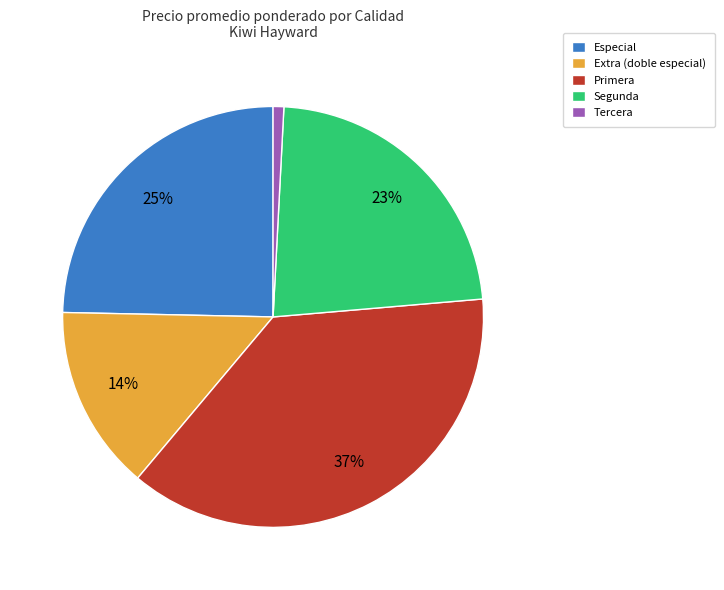

Is the sum of Primera and Especial greater than half?

Yes